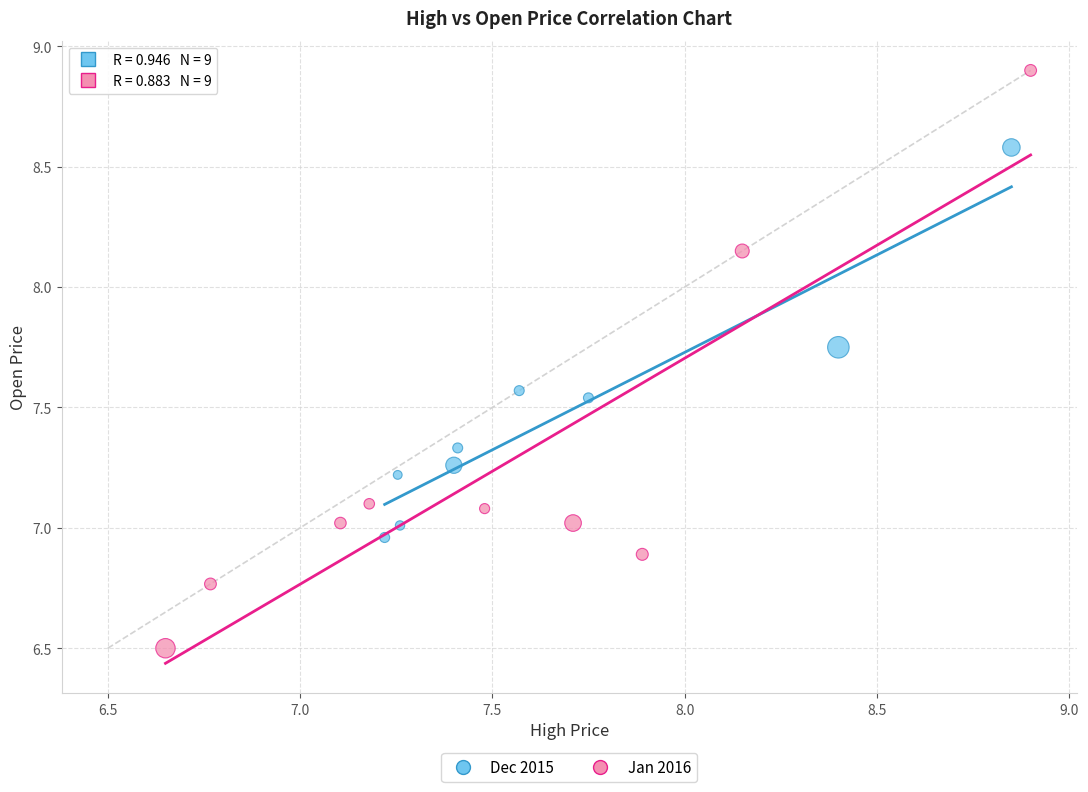

Which series contains the lowest Y value?

Jan 2016